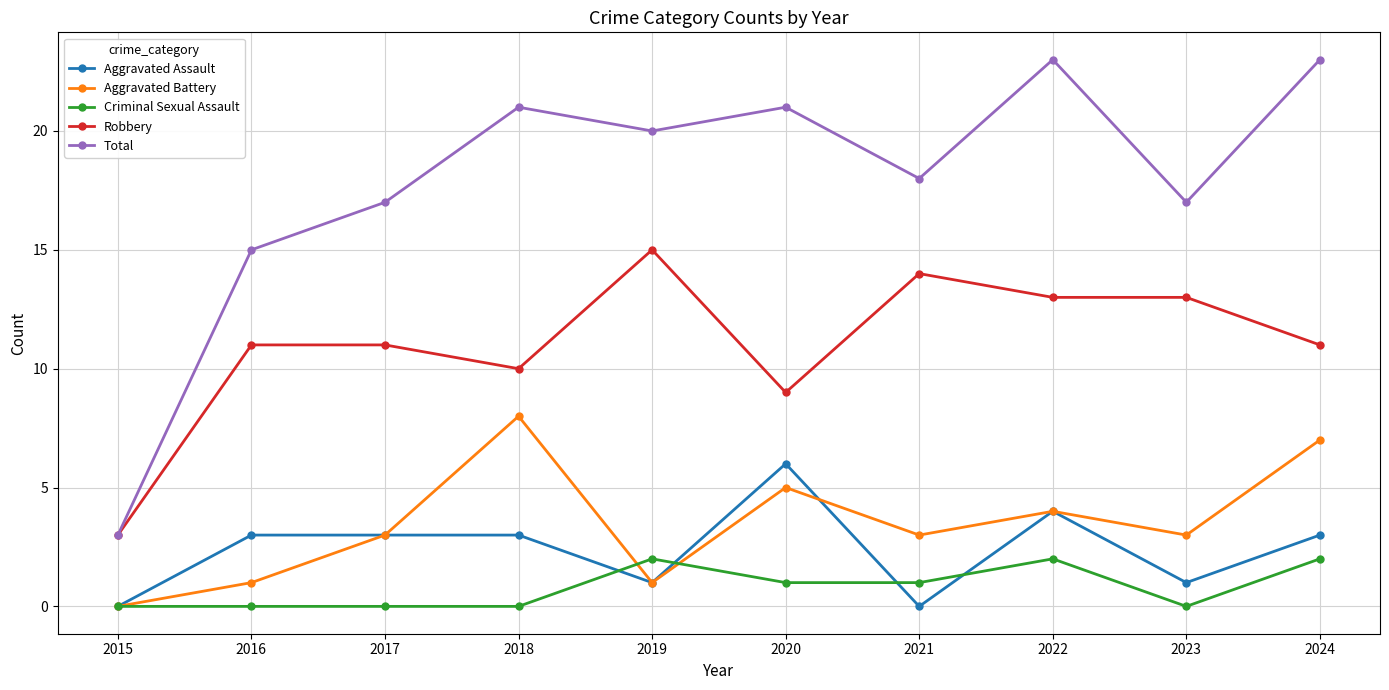

How many series are shown in this chart?

5